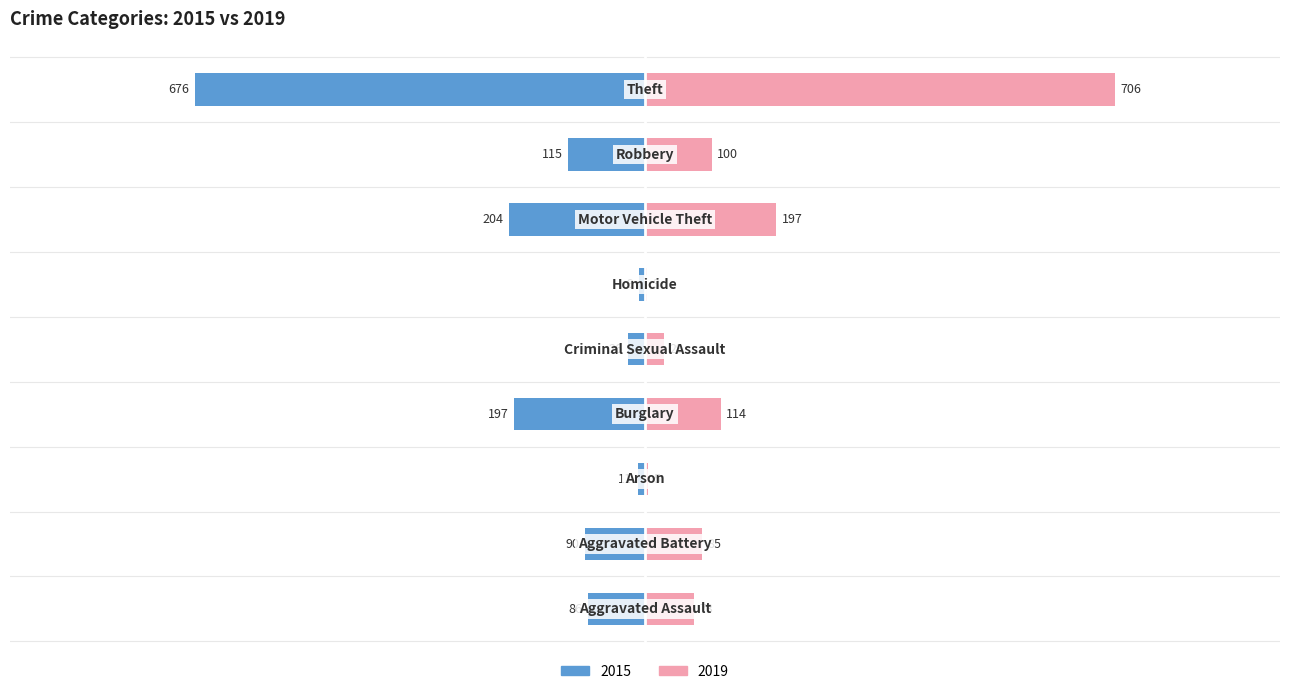

Between Arson and Robbery, which series saw the biggest shift?

2015